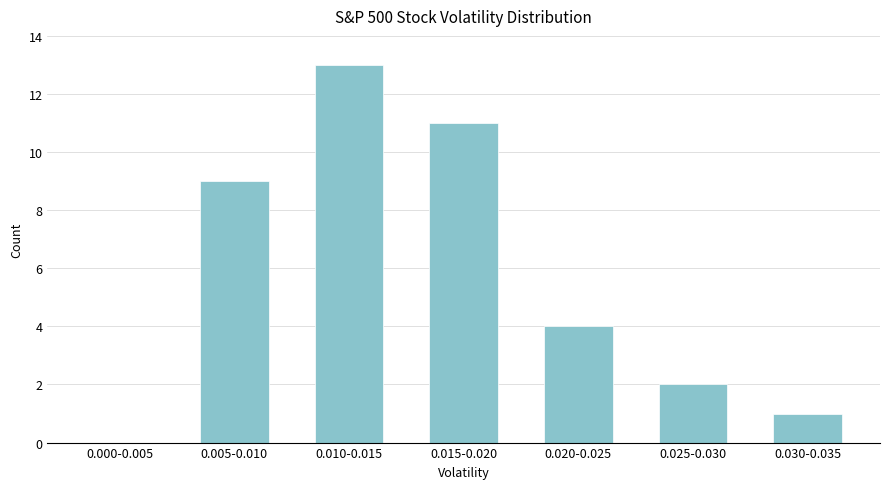

Reading left to right, what are all the values shown in this chart?

0.000-0.005=0	0.005-0.010=9	0.010-0.015=13	0.015-0.020=11	0.020-0.025=4	0.025-0.030=2	0.030-0.035=1